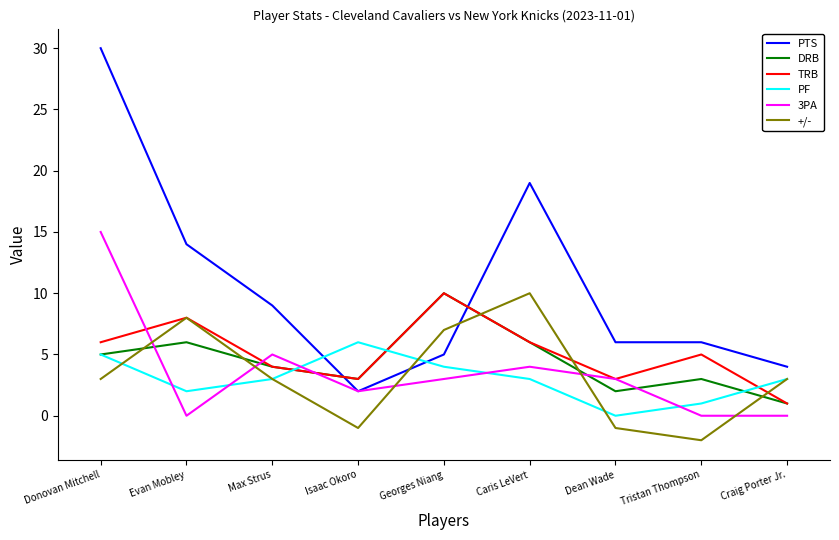

In +/-, how many points are higher than both neighbors (excluding endpoints)?

2